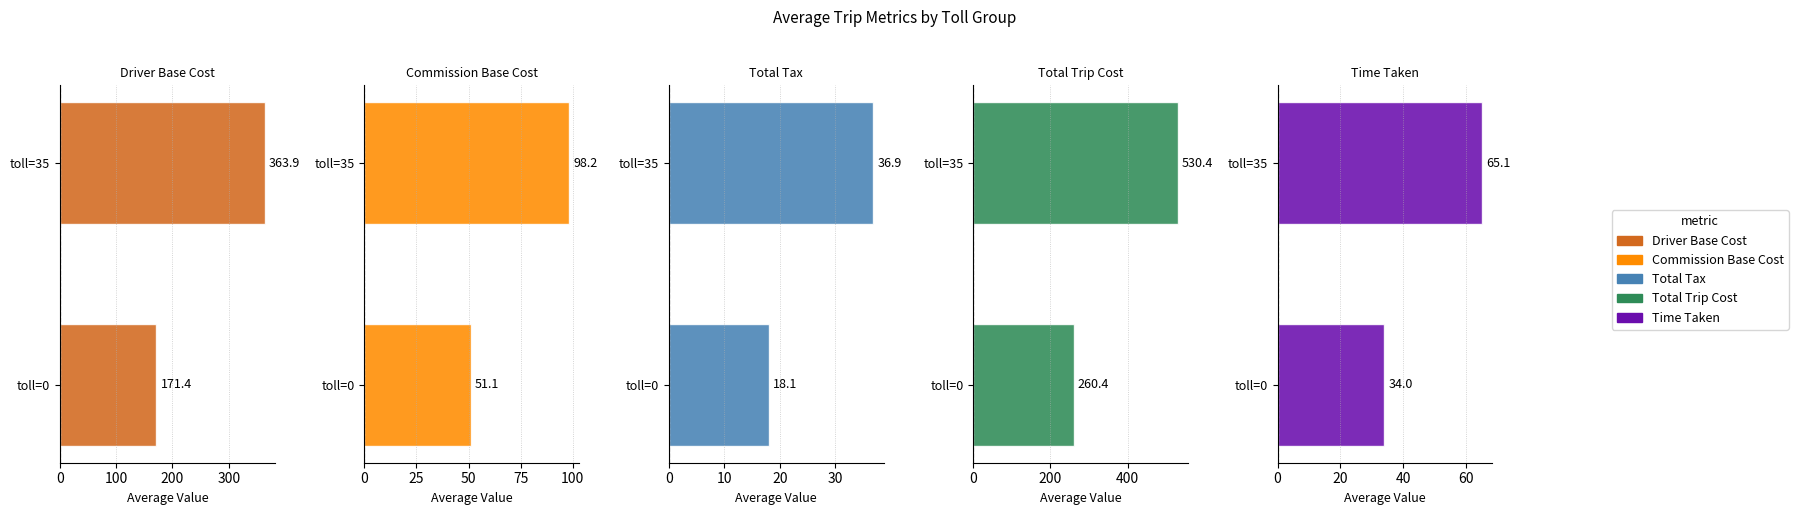

The value of Time Taken at toll=0 is 34.0. True or false?

True